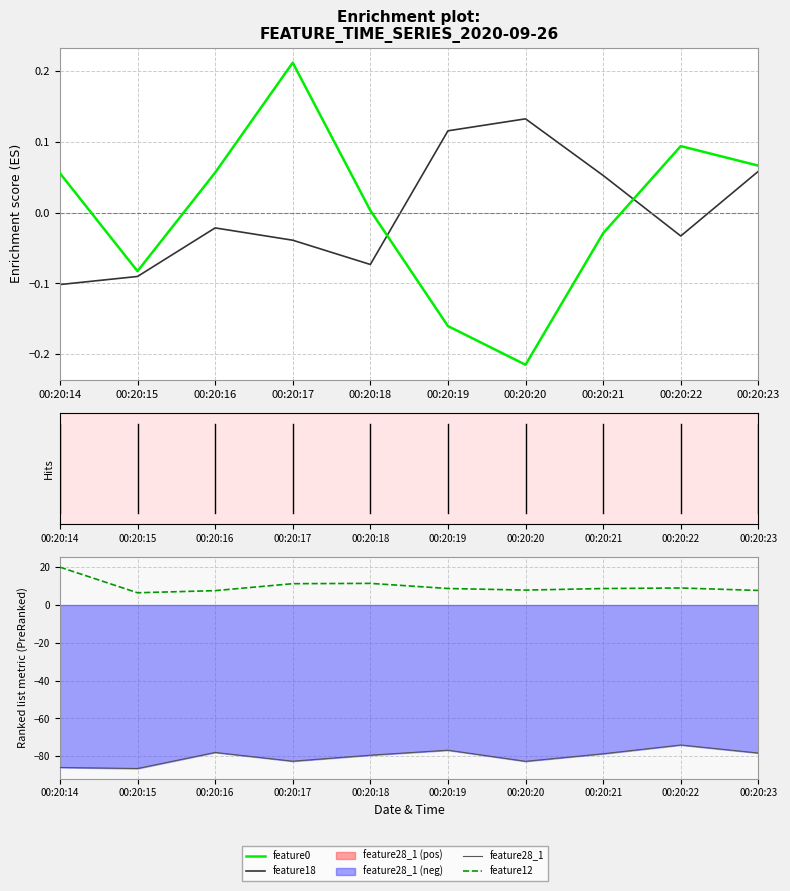

How many interior local peaks does the feature28_1 series have?

3